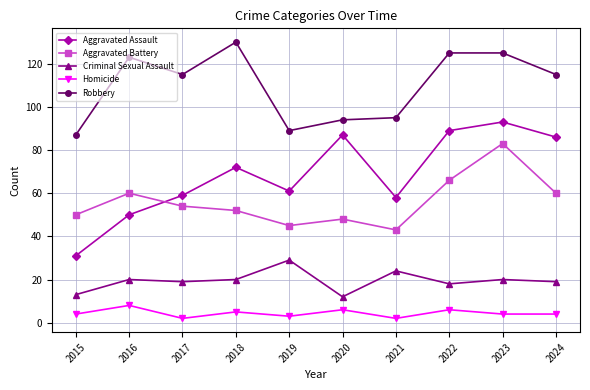

What is the total value across all series at 2021?

222